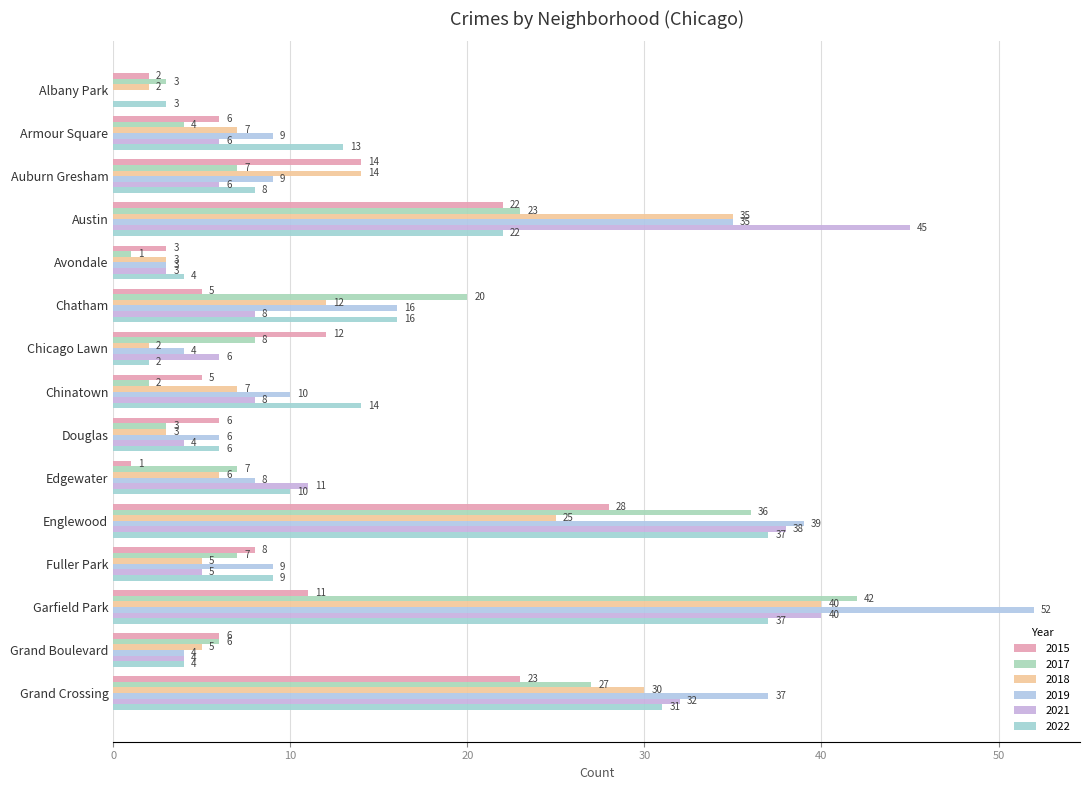

Between Chinatown and Garfield Park, which is larger?

Garfield Park